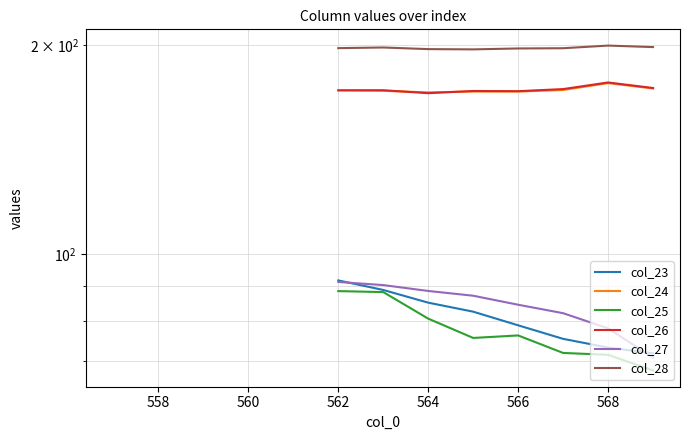

True or false: col_26 has more than 2 interior local peaks.

True